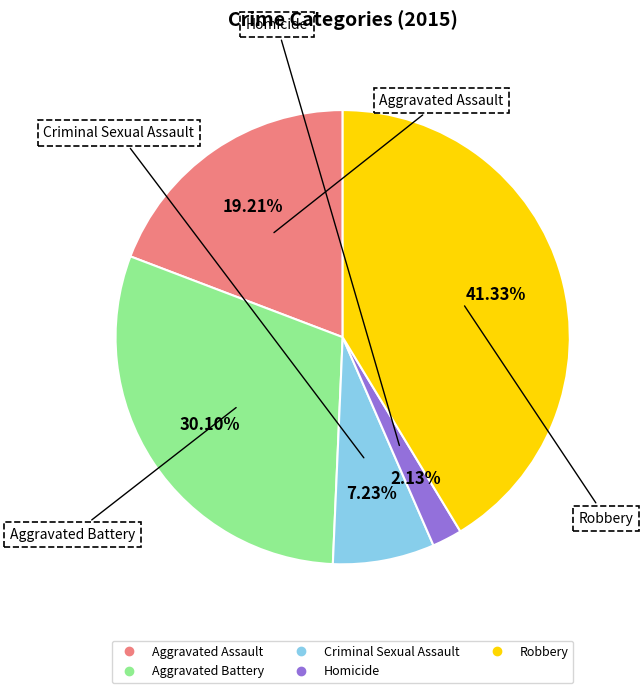

What percentage is the Robbery slice, to the nearest percent?

41%